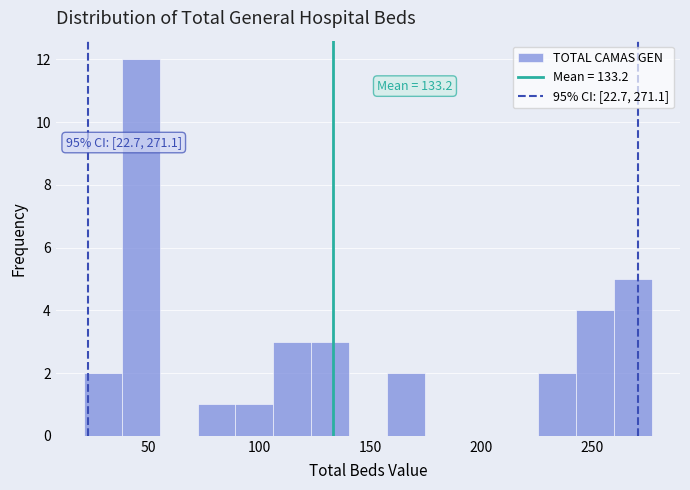

Around what value on the x-axis is the tallest bar? Give the approximate position of its centre, as read against the axis.

45